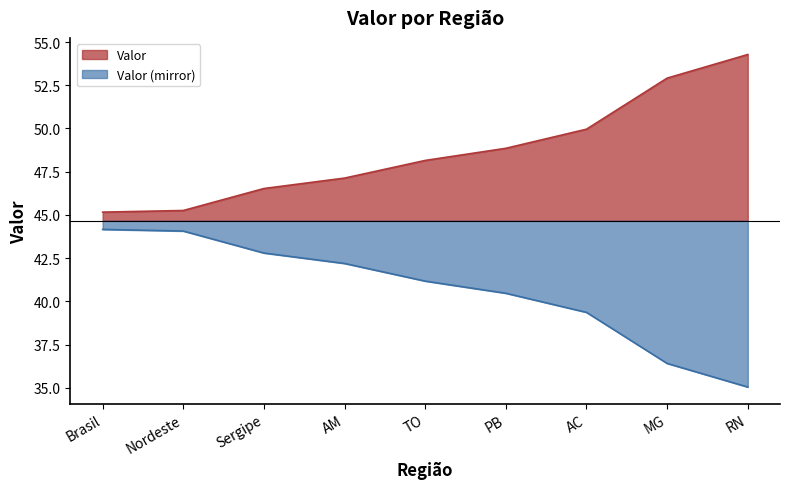

Reading left to right, what are all the values shown in this chart?

45.2	45.3	46.5	47.1	48.2	48.9	50.0	52.9	54.3